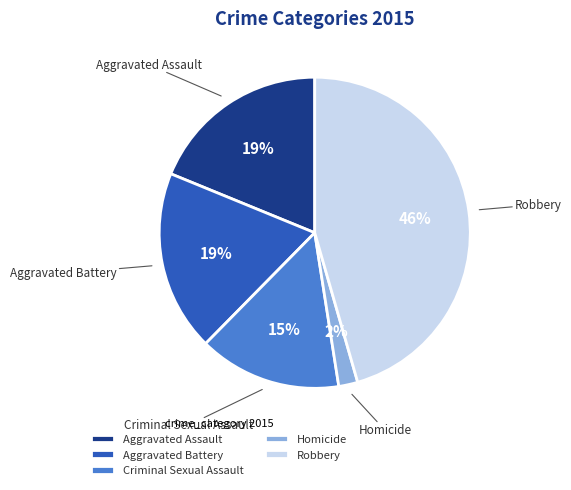

True or false: Criminal Sexual Assault accounts for 15% of the total.

True